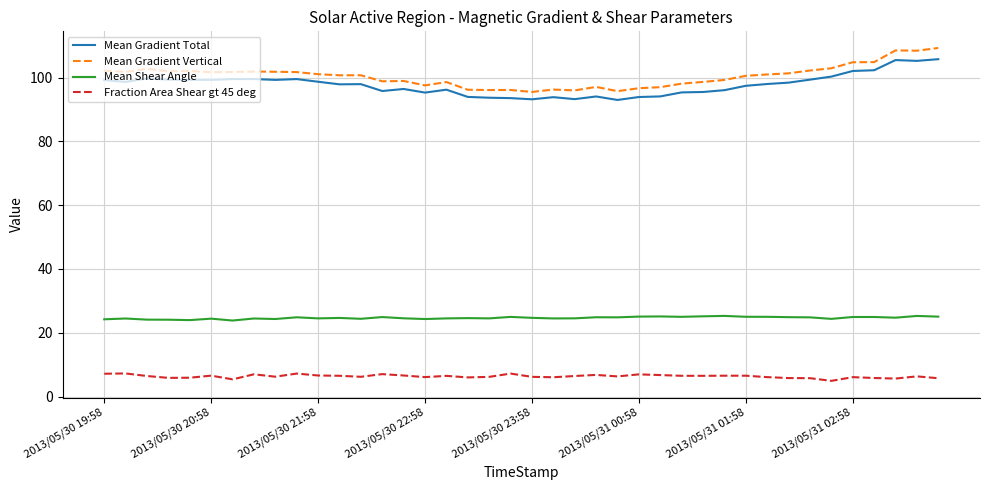

Which series has the widest spread of values?

Mean Gradient Vertical